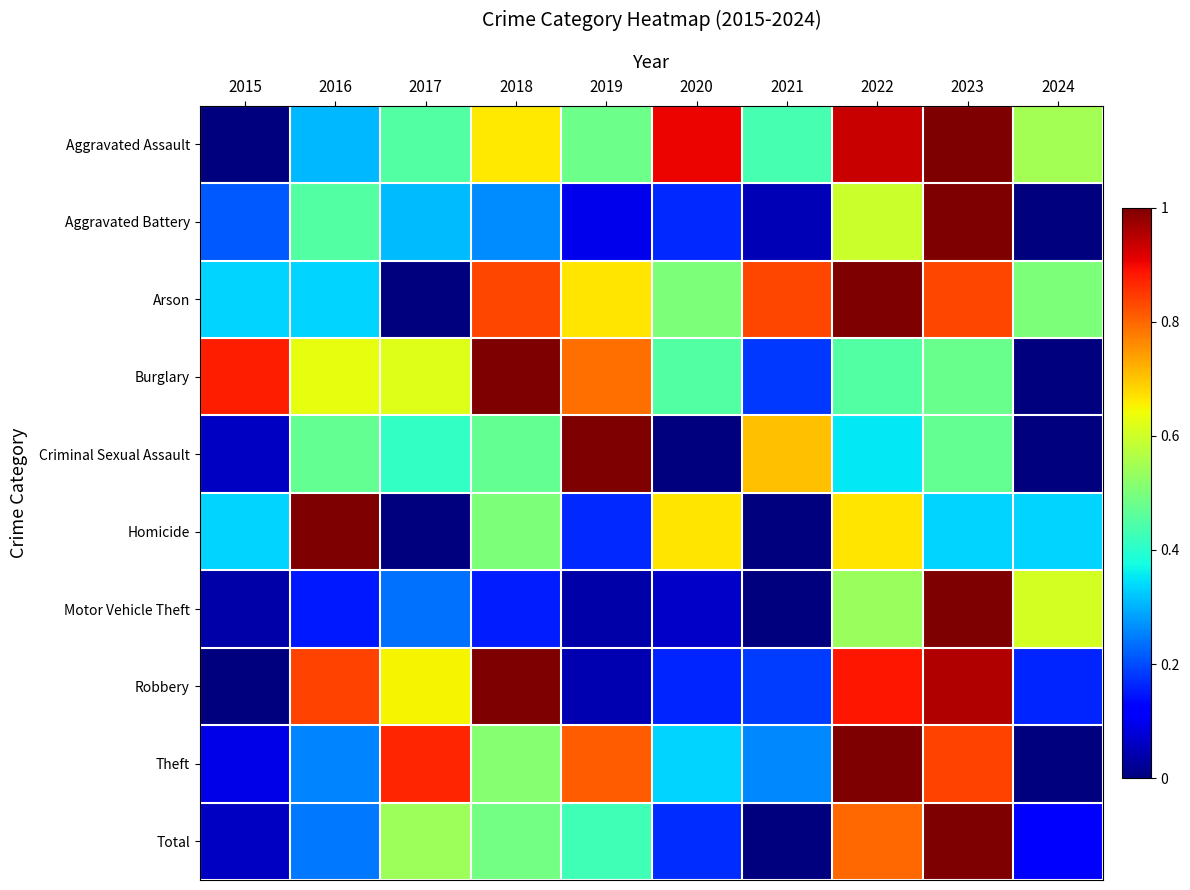

Rank the series at 2017 from highest to lowest value.

Theft, Robbery, Burglary, Total, Aggravated Assault, Criminal Sexual Assault, Aggravated Battery, Motor Vehicle Theft, Arson, Homicide